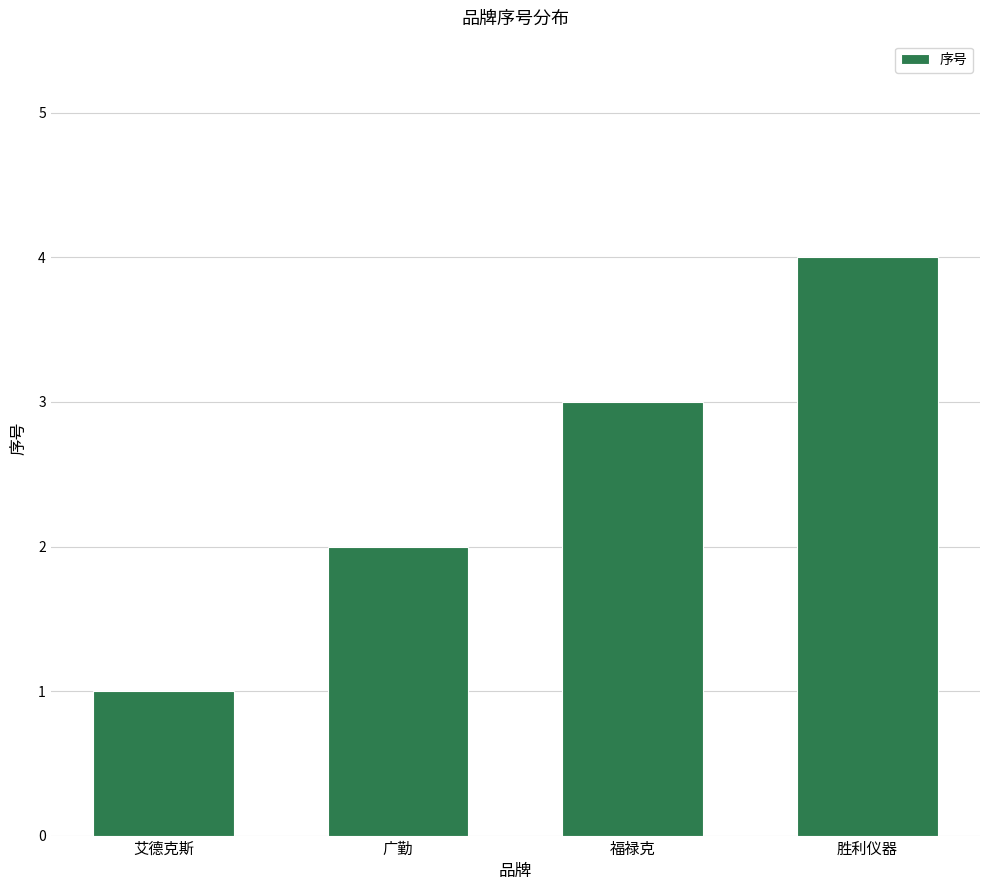

Which has a higher value, 胜利仪器 or 广勤?

胜利仪器